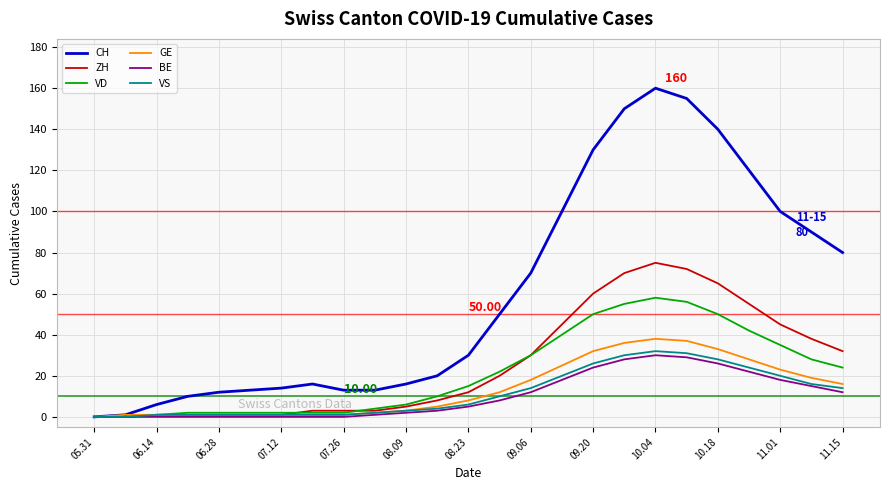

Which series has the widest spread of values?

CH